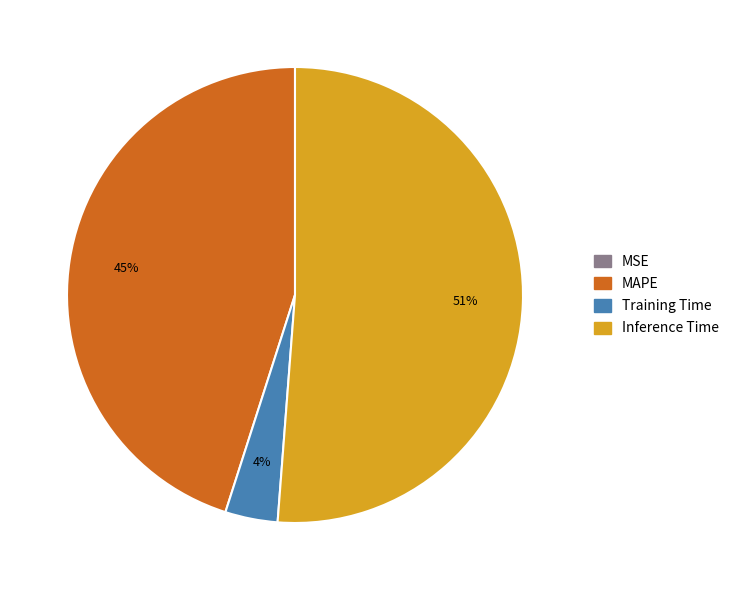

To the nearest percent, what is the average slice percentage?

25%